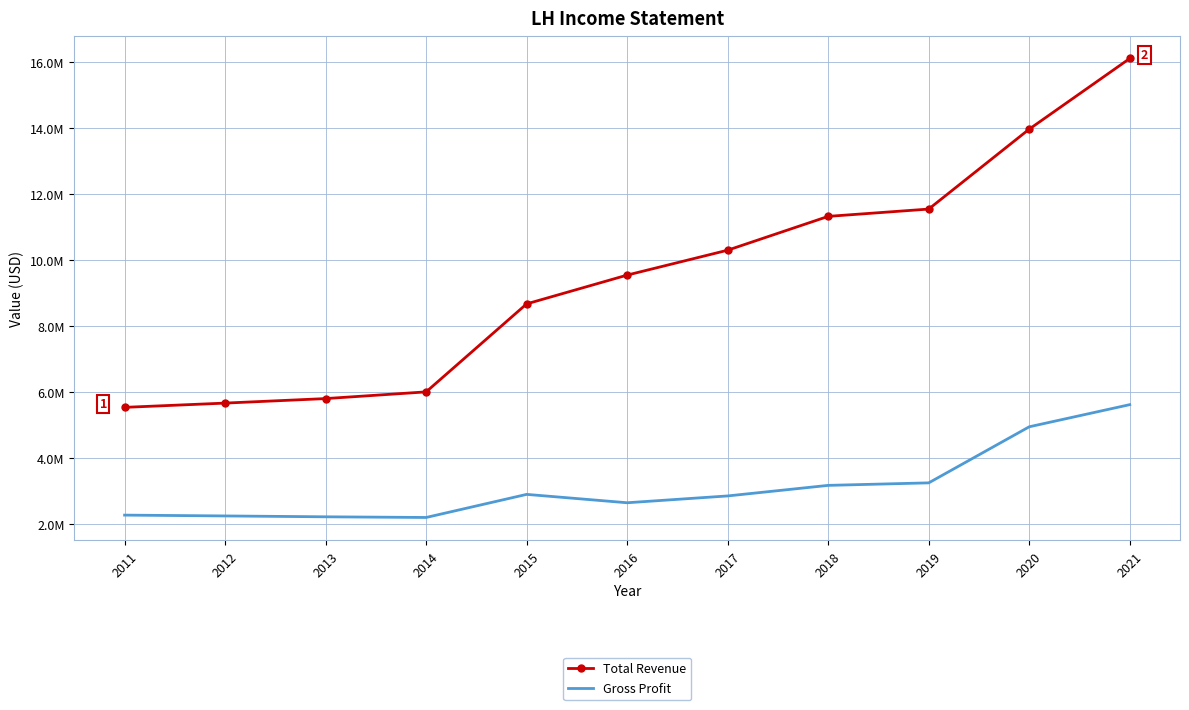

Where is the first local minimum for Gross Profit?

2014